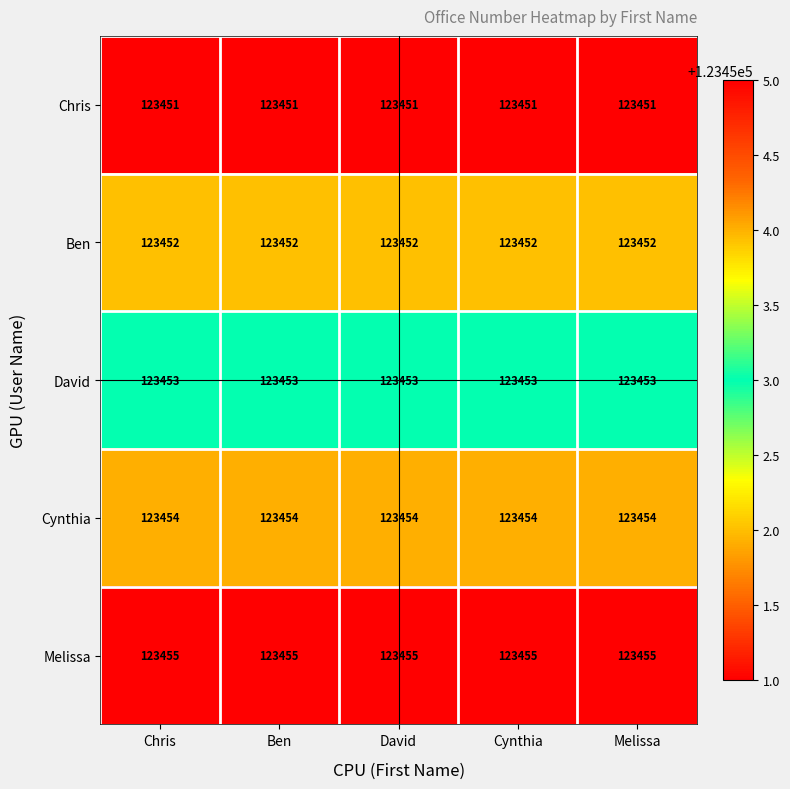

List the series in order of their peak value, lowest first.

Chris, Ben, David, Cynthia, Melissa